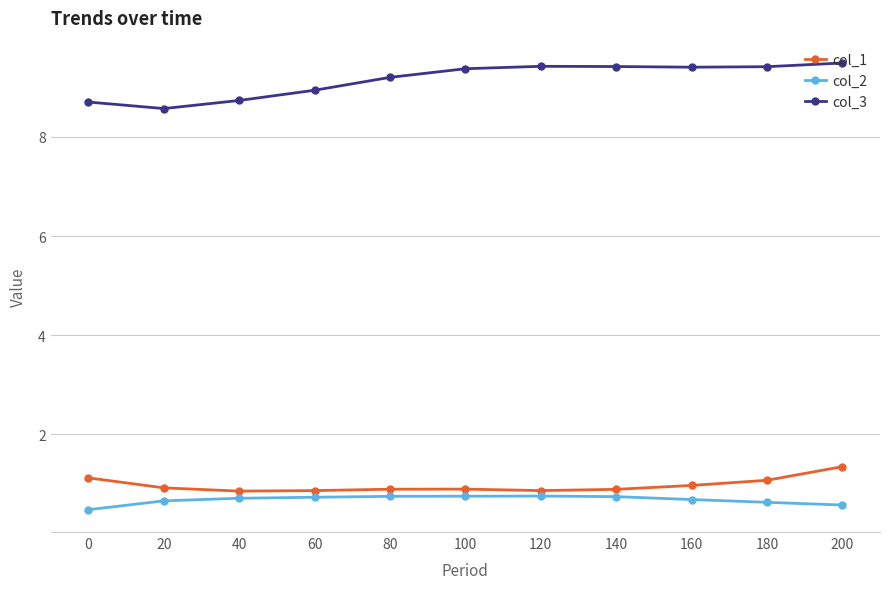

What is the value of the col_3 point at the 9th from the left?

9.4